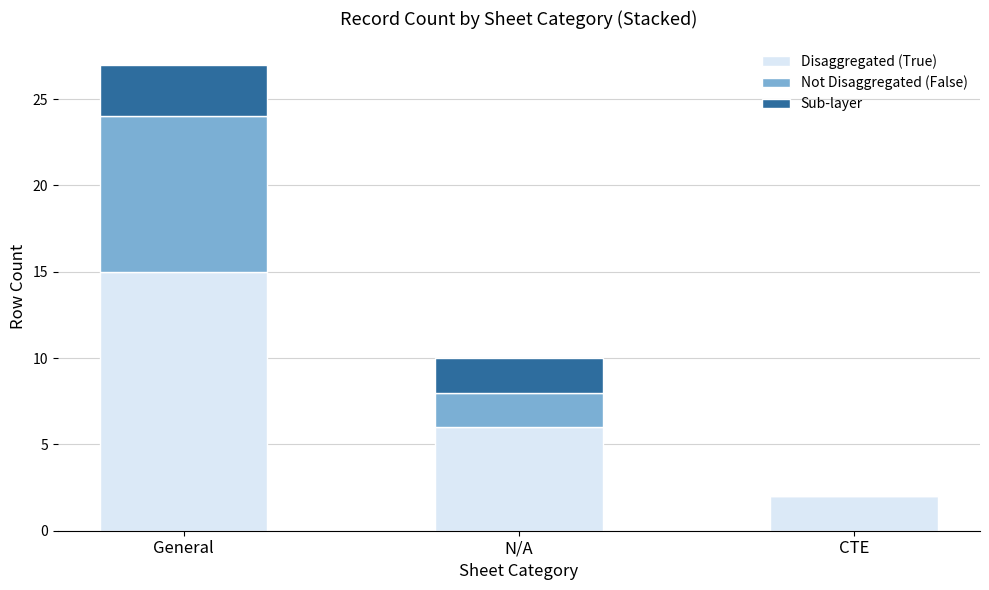

What is the total value across all series at General?

27